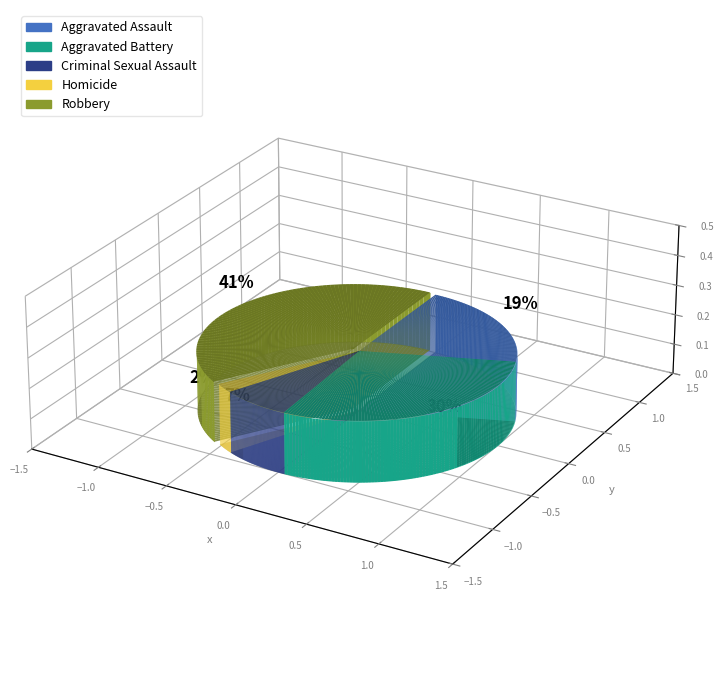

To the nearest percent, what portion does Robbery represent?

41%